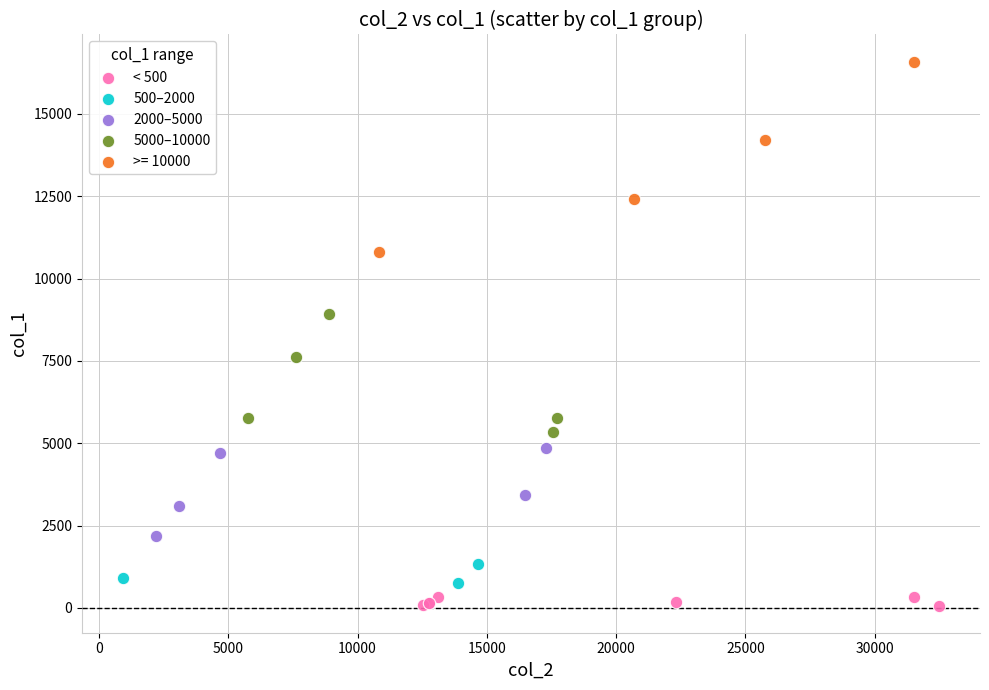

Which series reaches the maximum Y coordinate?

>= 10000